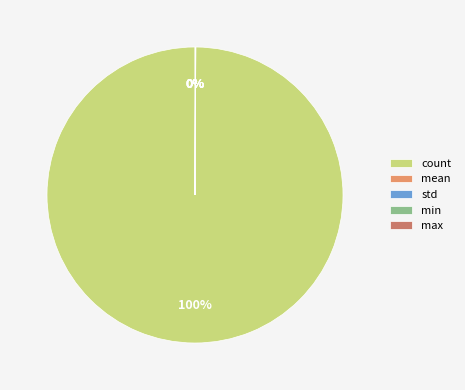

To the nearest percent, what is the difference between the largest and smallest slice percentages?

100%